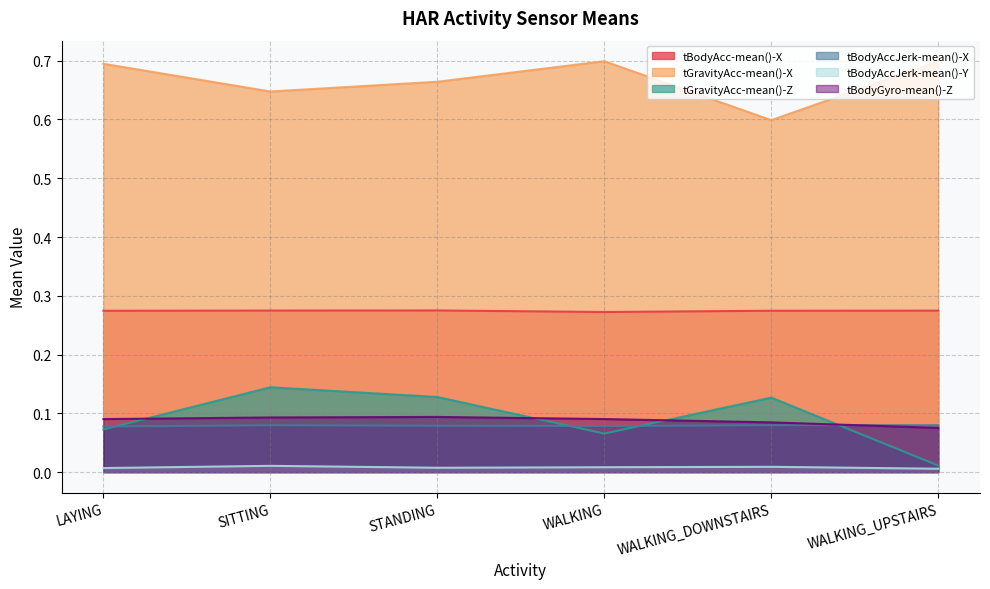

Between WALKING_UPSTAIRS and SITTING, which is larger?

SITTING